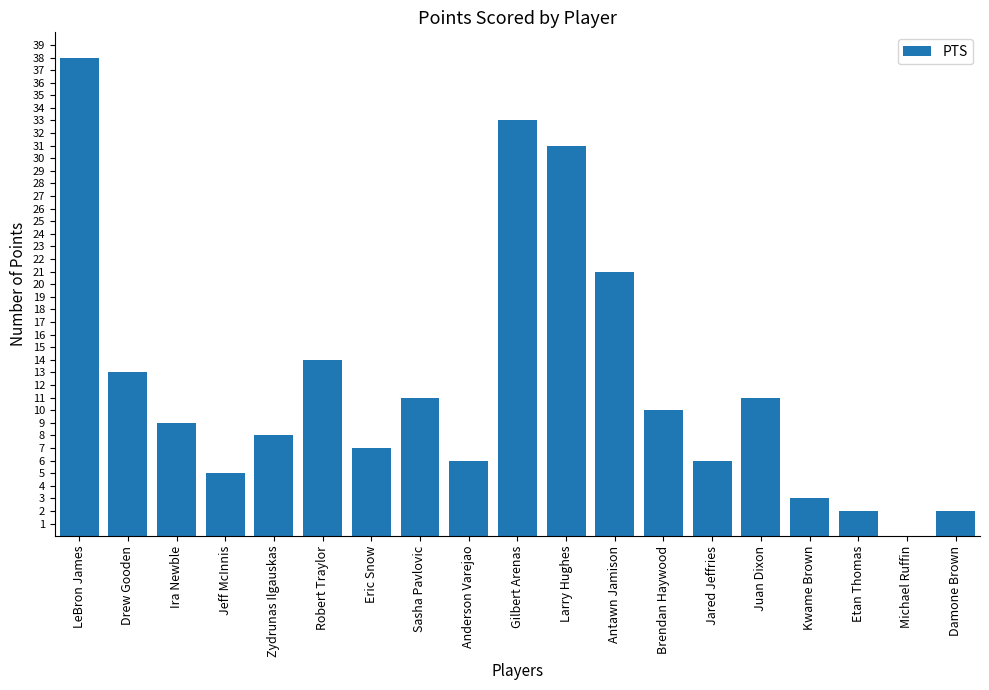

What is the average value?

12